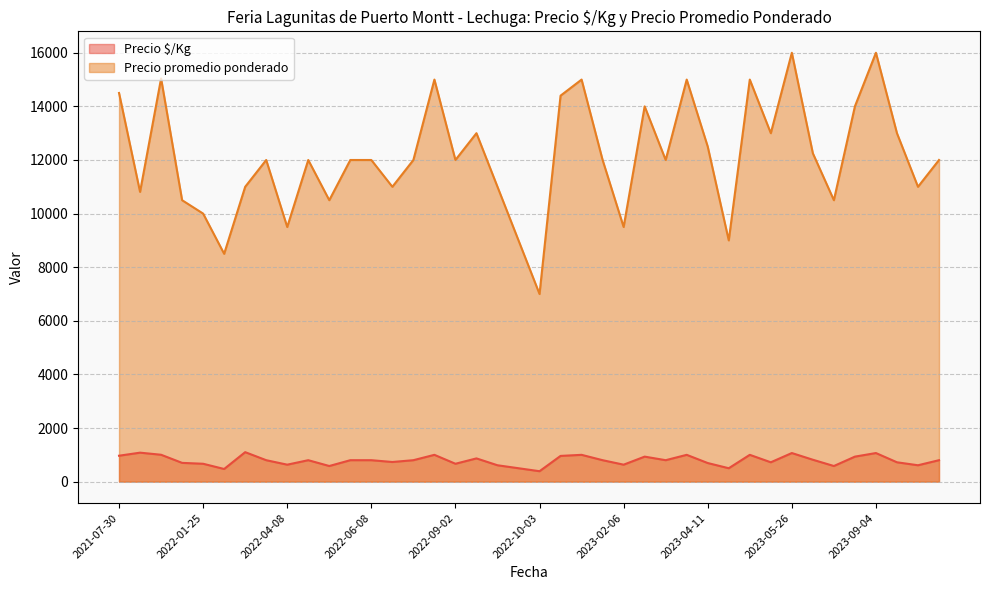

What are all the series names shown in the legend?

Precio $/Kg, Precio promedio ponderado